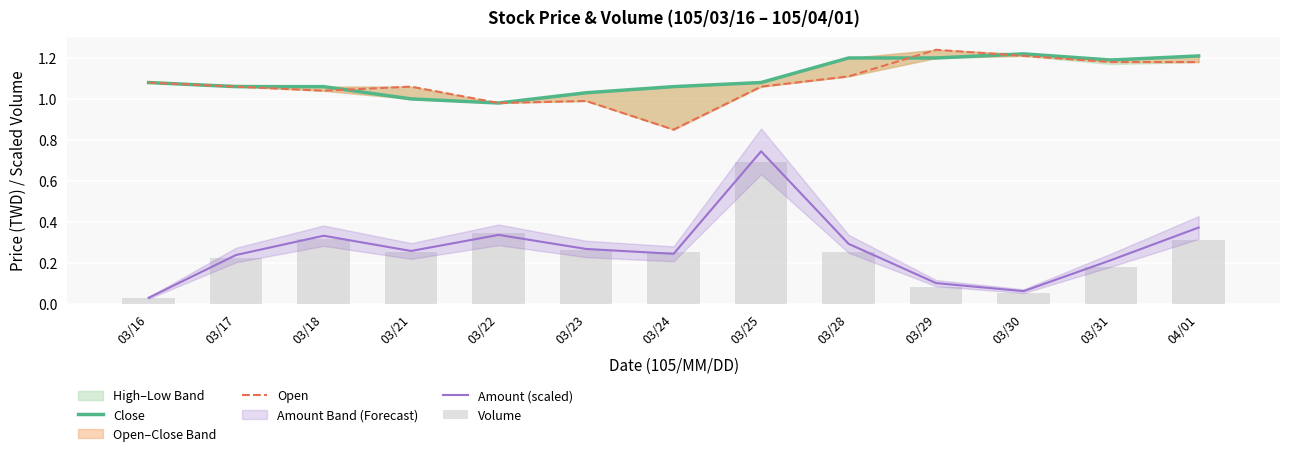

Reading right to left, transcribe all the data shown in this chart.

Close: 1.2	1.2	1.2	1.2	1.2	1.1	1.1	1.0	1.0	1.0	1.1	1.1	1.1
Open: 1.2	1.2	1.2	1.2	1.1	1.1	0.8	1.0	1.0	1.1	1.0	1.1	1.1
Amount (scaled): 0.4	0.2	0.1	0.1	0.3	0.7	0.2	0.3	0.3	0.3	0.3	0.2	0.0
Volume: 0.3	0.2	0.1	0.1	0.3	0.7	0.3	0.3	0.3	0.3	0.3	0.2	0.0